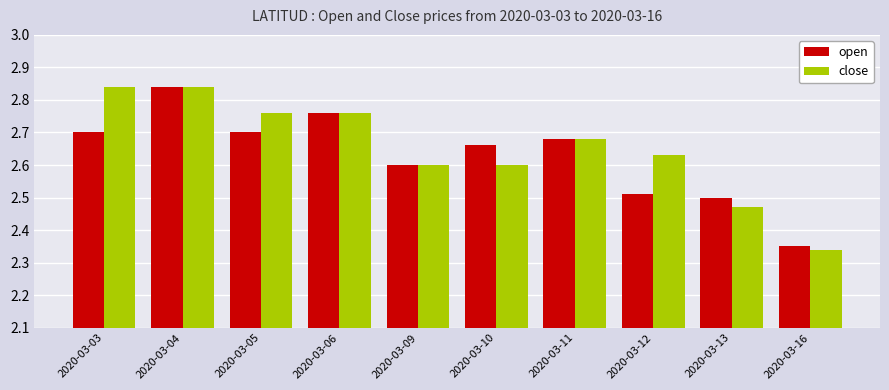

Is it true that open equals 2.7 at 2020-03-11?

True